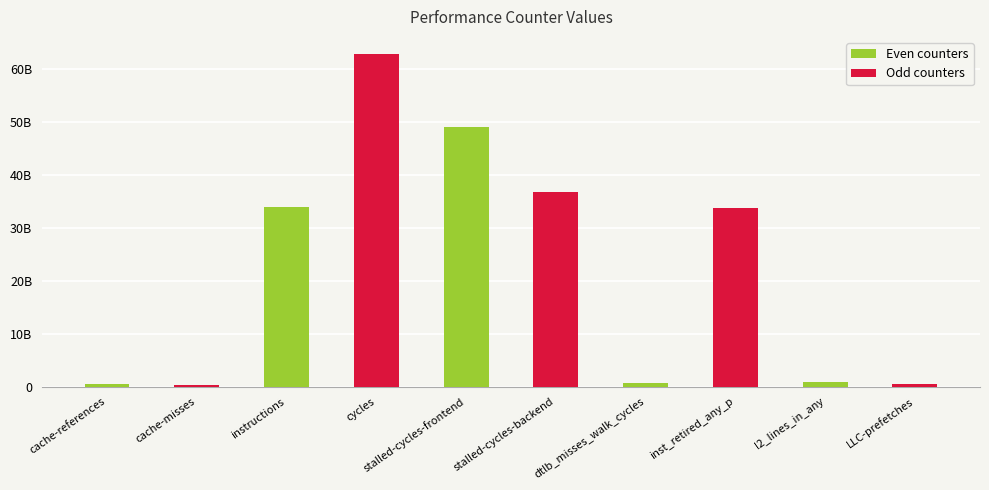

What is the approximate value at instructions, to the nearest 10?

33937231100